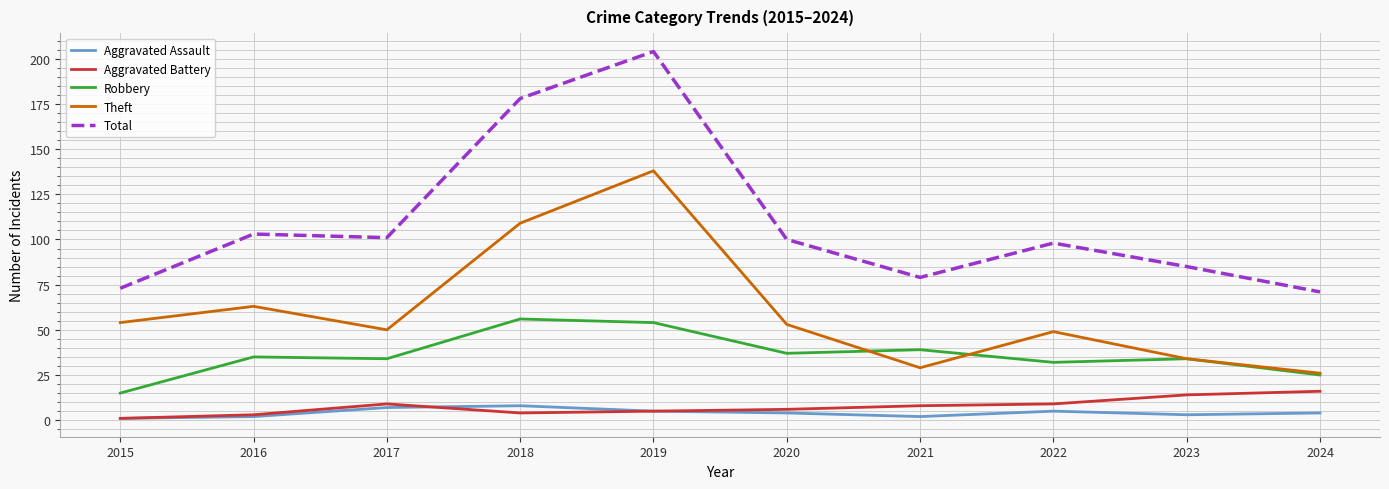

Where do Robbery and Theft first cross each other?

2020 and 2021